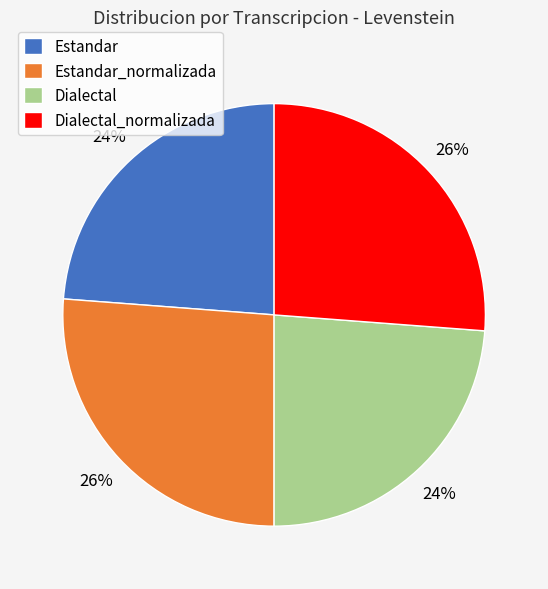

Does Dialectal_normalizada represent more than half of the total?

No